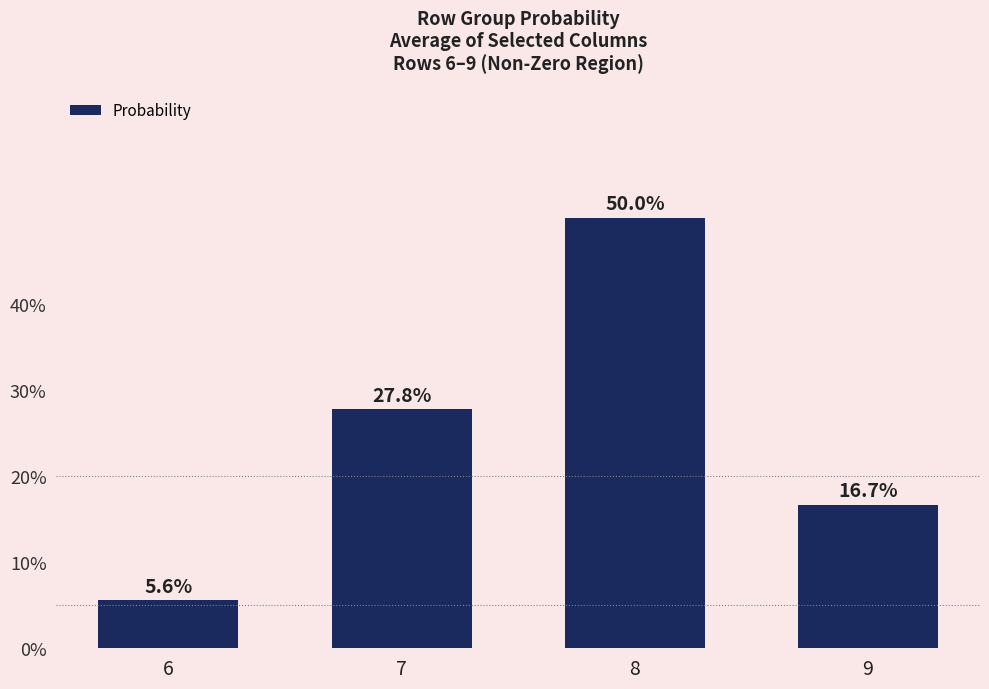

Reading right to left, list all the values displayed in this chart.

16.7	50.0	27.8	5.6